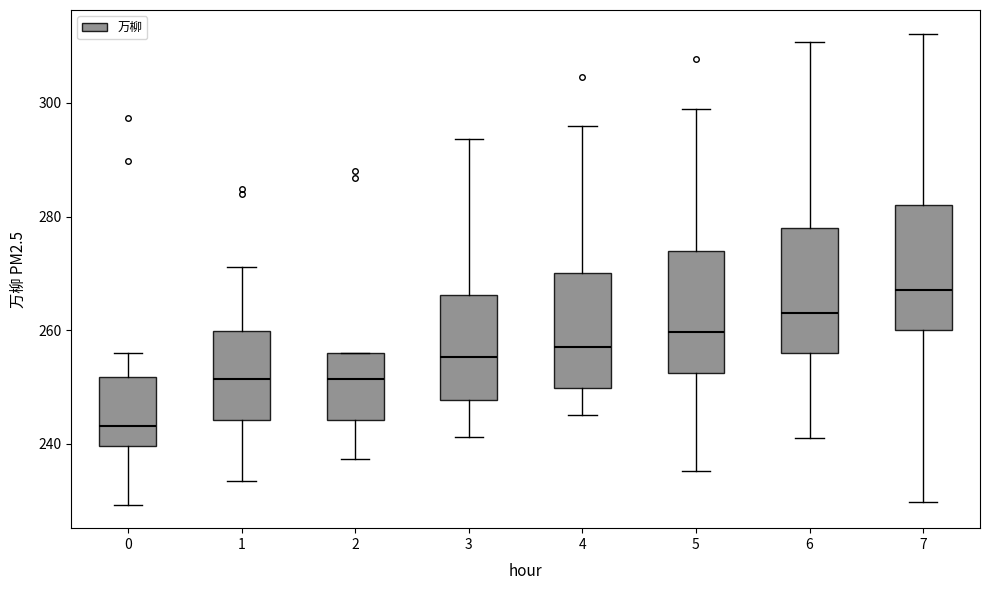

Reading left to right, read every box against the y-axis: the position of its median line, the range the box covers, and the ends of its whiskers. The values are not printed on the chart, so give them approximately, as read against the axis.

0: median 244, box 240 to 252, whiskers 230 to 256
1: median 252, box 244 to 260, whiskers 234 to 272
2: median 252, box 244 to 256, whiskers 238 to 256
3: median 256, box 248 to 266, whiskers 242 to 294
4: median 258, box 250 to 270, whiskers 246 to 296
5: median 260, box 252 to 274, whiskers 236 to 300
6: median 264, box 256 to 278, whiskers 242 to 310
7: median 268, box 260 to 282, whiskers 230 to 312